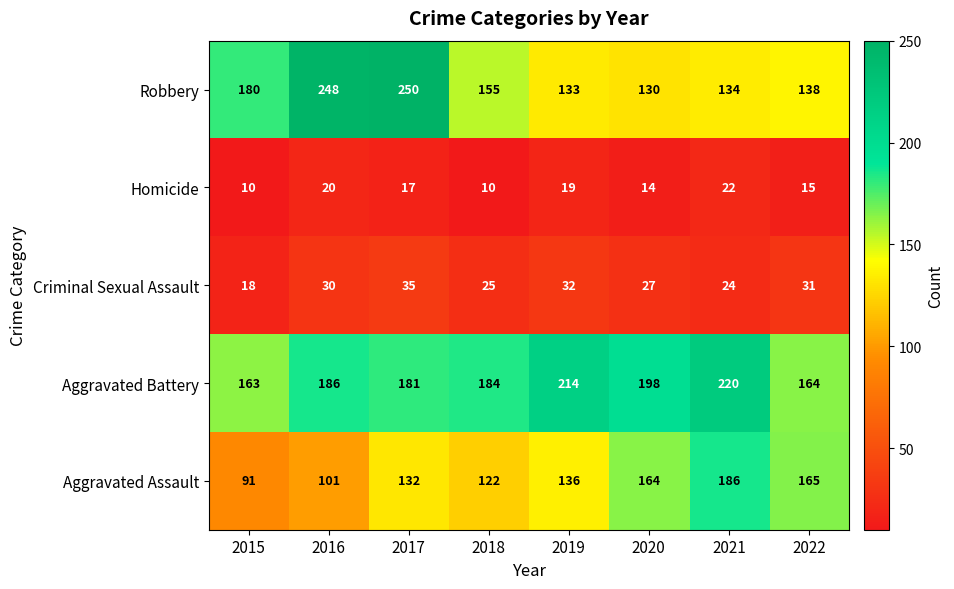

Which series has the largest range (max minus min)?

Robbery